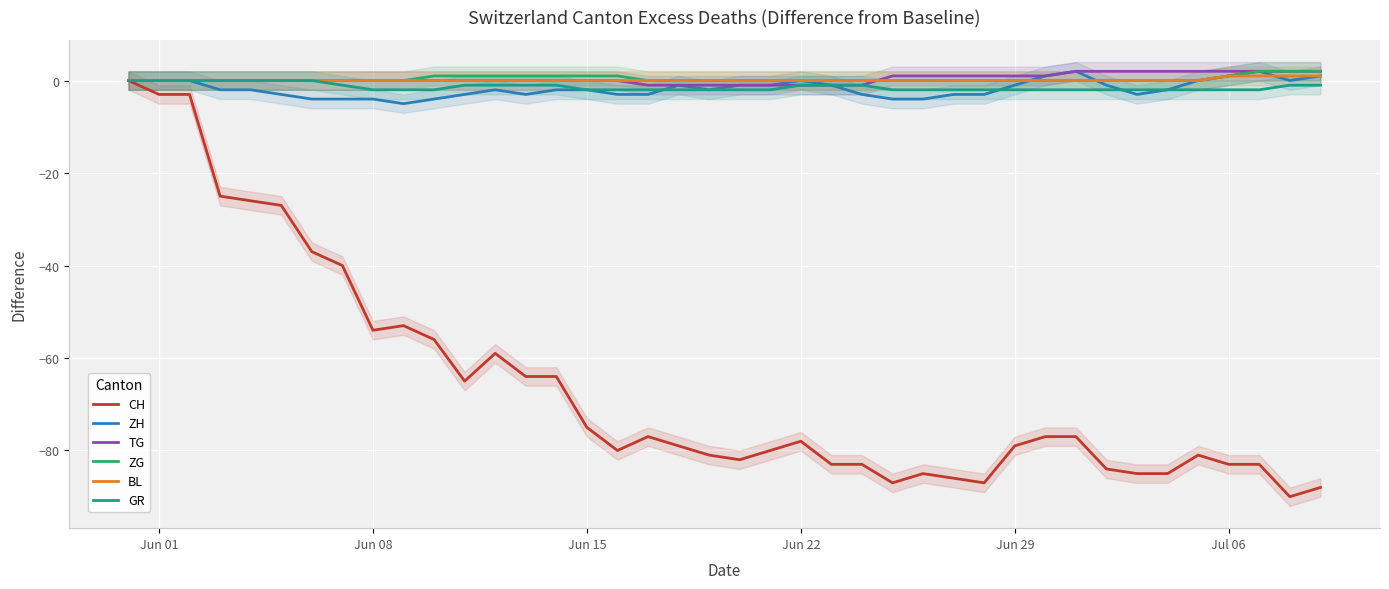

How many series are shown in this chart?

6